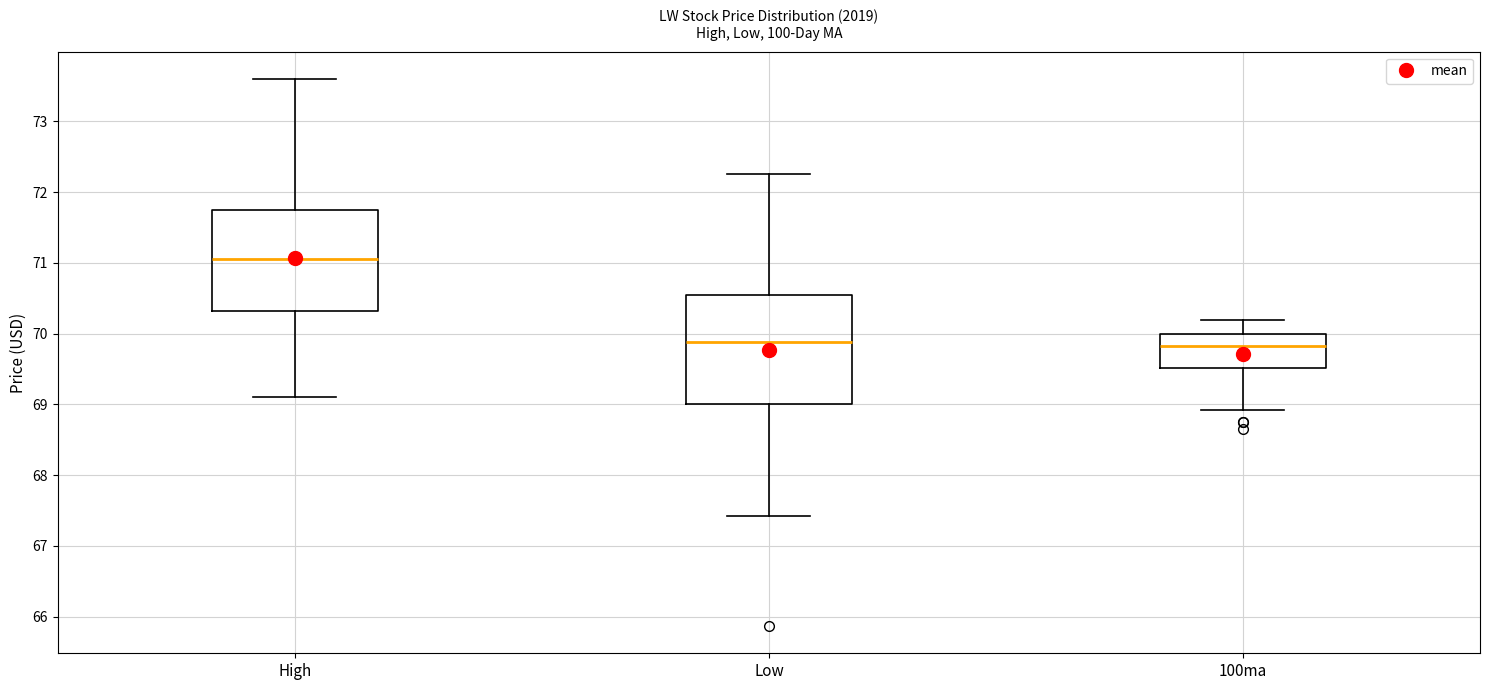

Reading left to right, transcribe this box plot: for each box, give where its median line is, the range the box spans, and where its two whiskers end, as read against the y-axis. The values are not printed on the chart, so give them approximately, as read against the axis.

High: median 71.1, box 70.3 to 71.8, whiskers 69.1 to 73.6
Low: median 69.9, box 69.0 to 70.5, whiskers 67.4 to 72.3
100ma: median 69.8, box 69.5 to 70.0, whiskers 68.9 to 70.2